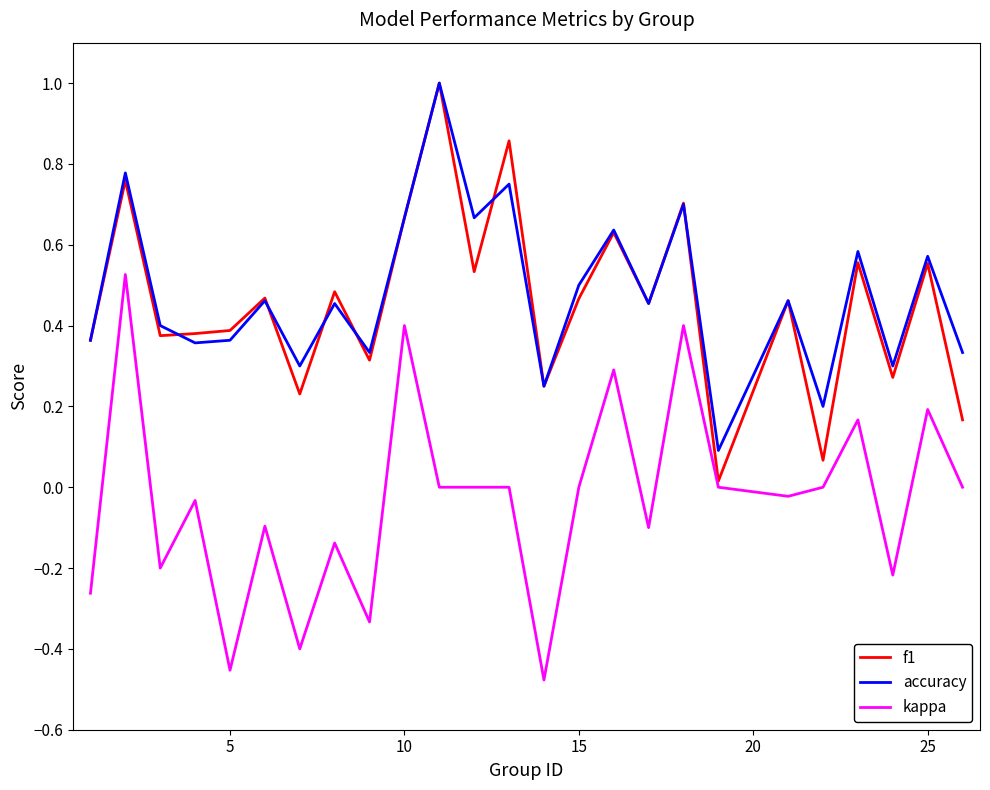

What are all the series names shown in the legend?

f1, accuracy, kappa